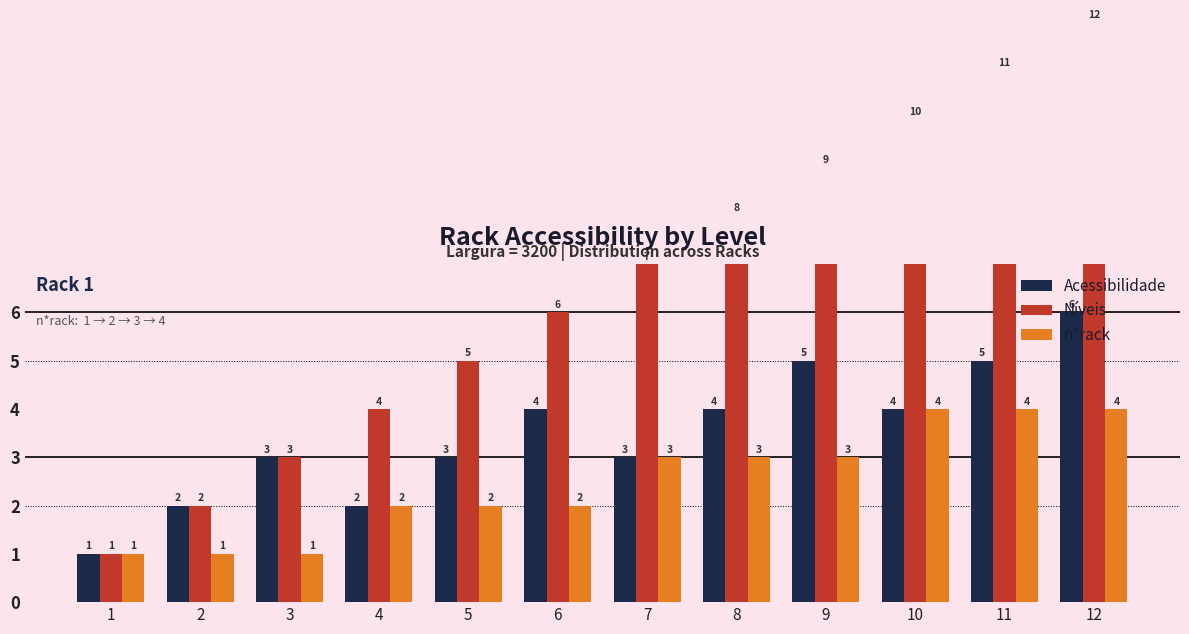

True or false: Acessibilidade has a value of 3 at 3.

True